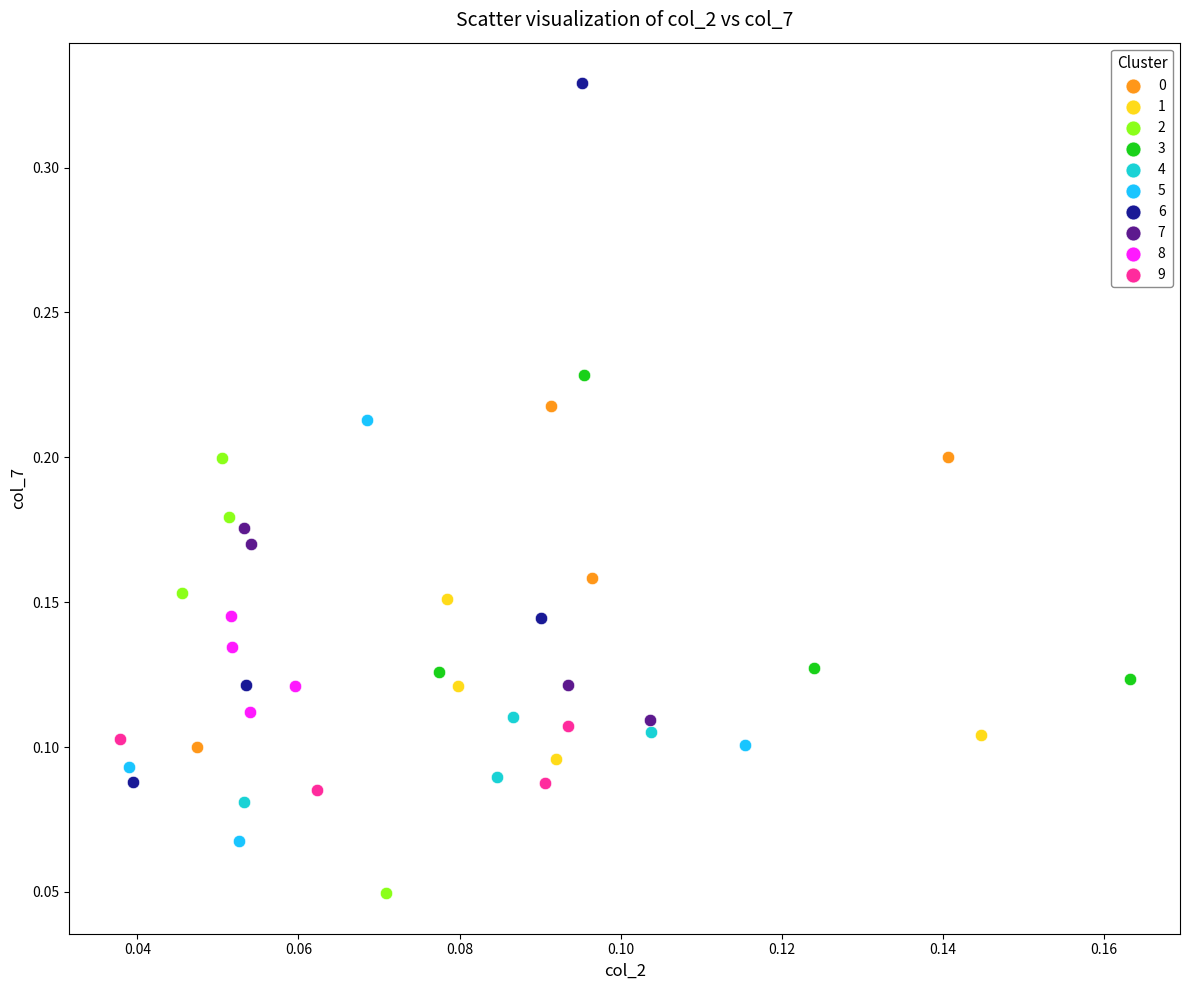

Which series has the largest Y range (max minus min)?

6